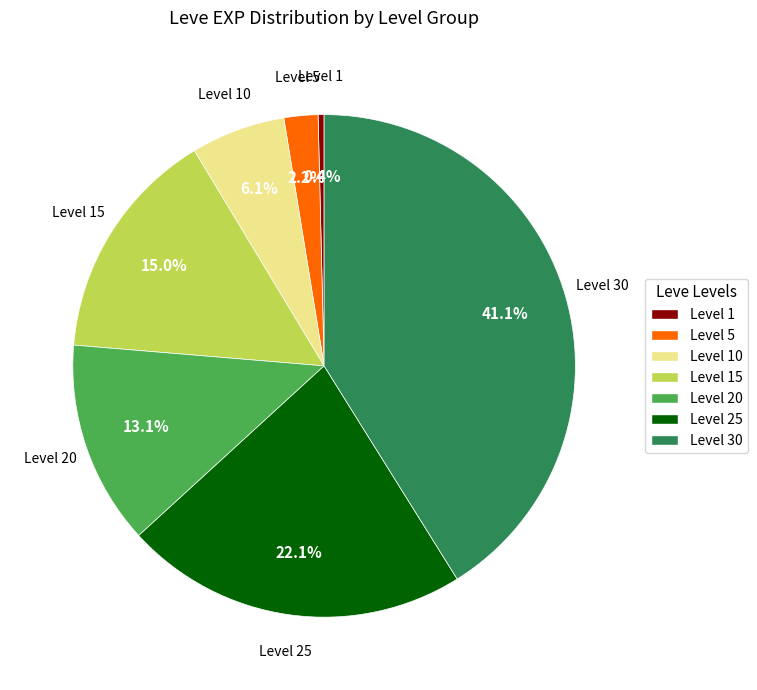

To the nearest percent, what percentage of the pie is Level 10?

6%